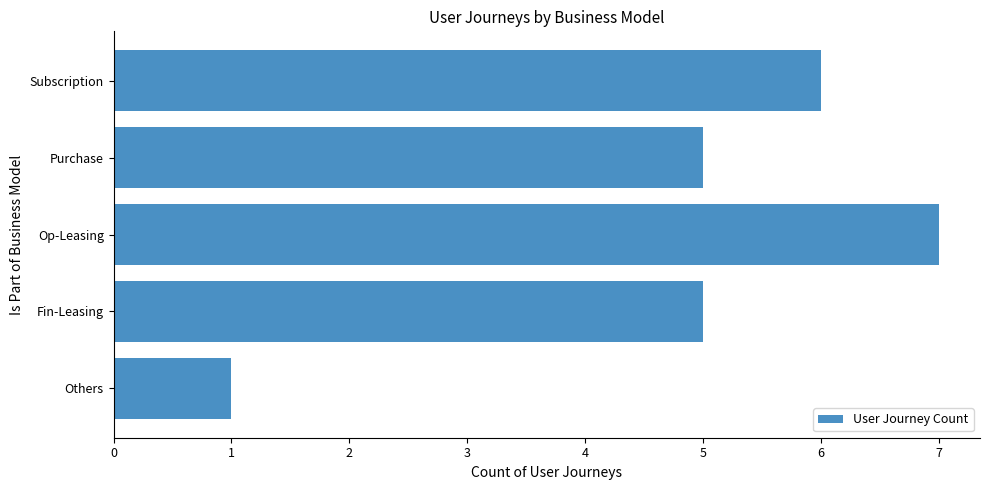

What is the greatest value displayed?

7